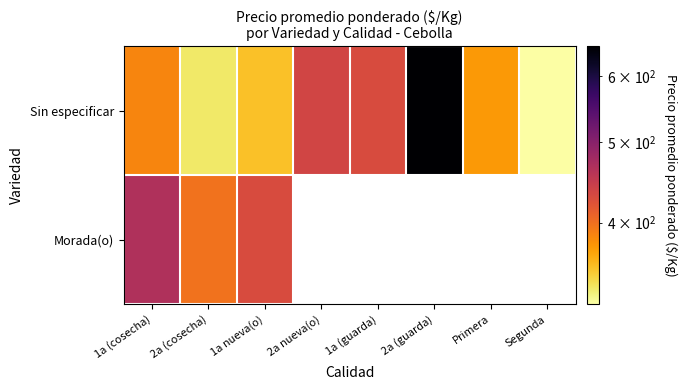

What is the difference between the Sin especificar values at 1a nueva(o) and 1a (guarda)?

76.2